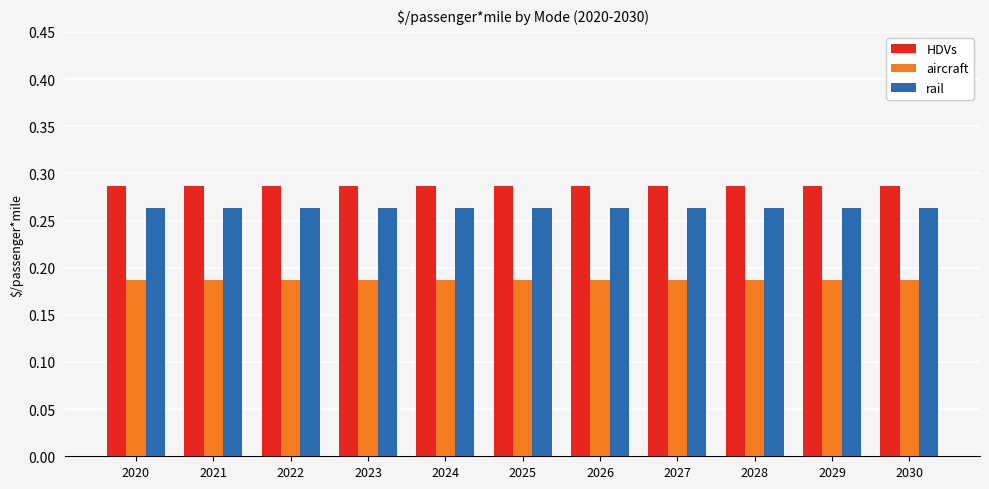

List the series in order of their overall mean, lowest first.

aircraft, rail, HDVs